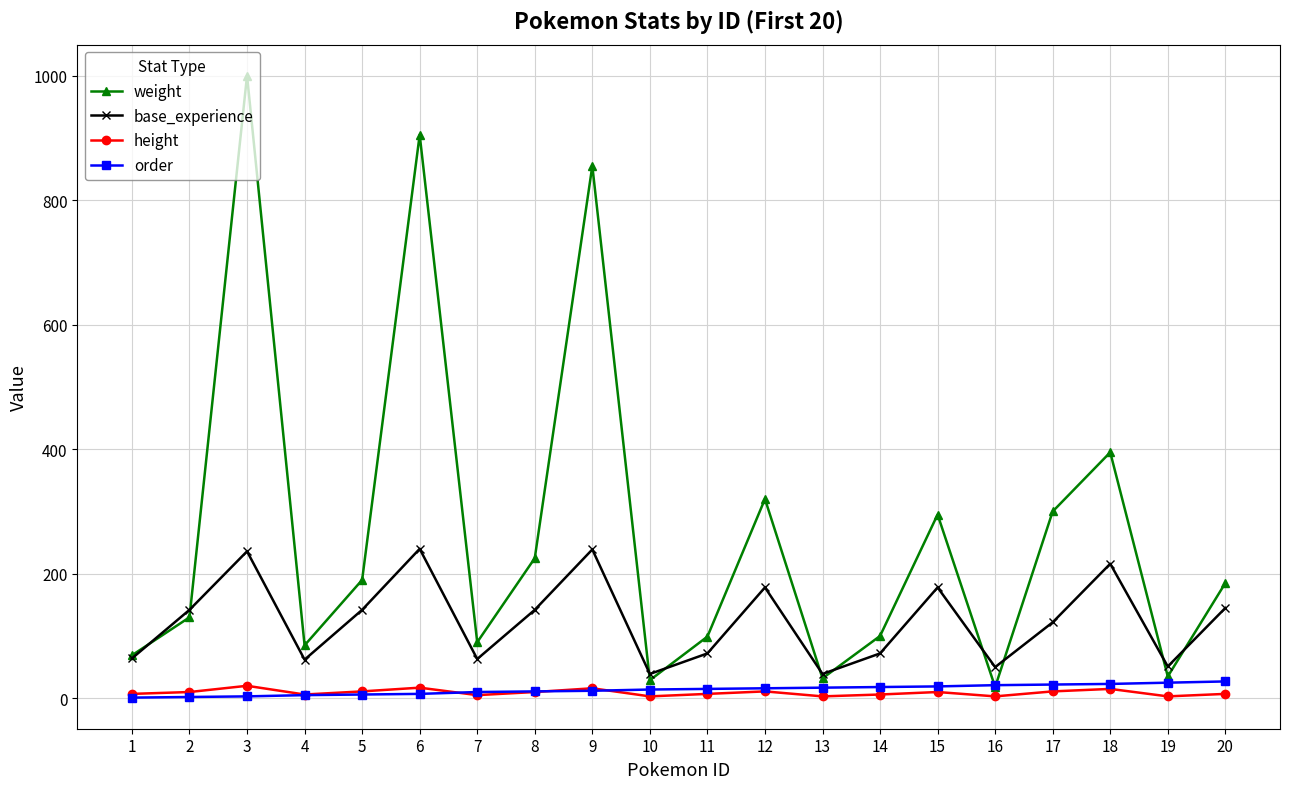

What is the highest value of the weight series?

1000